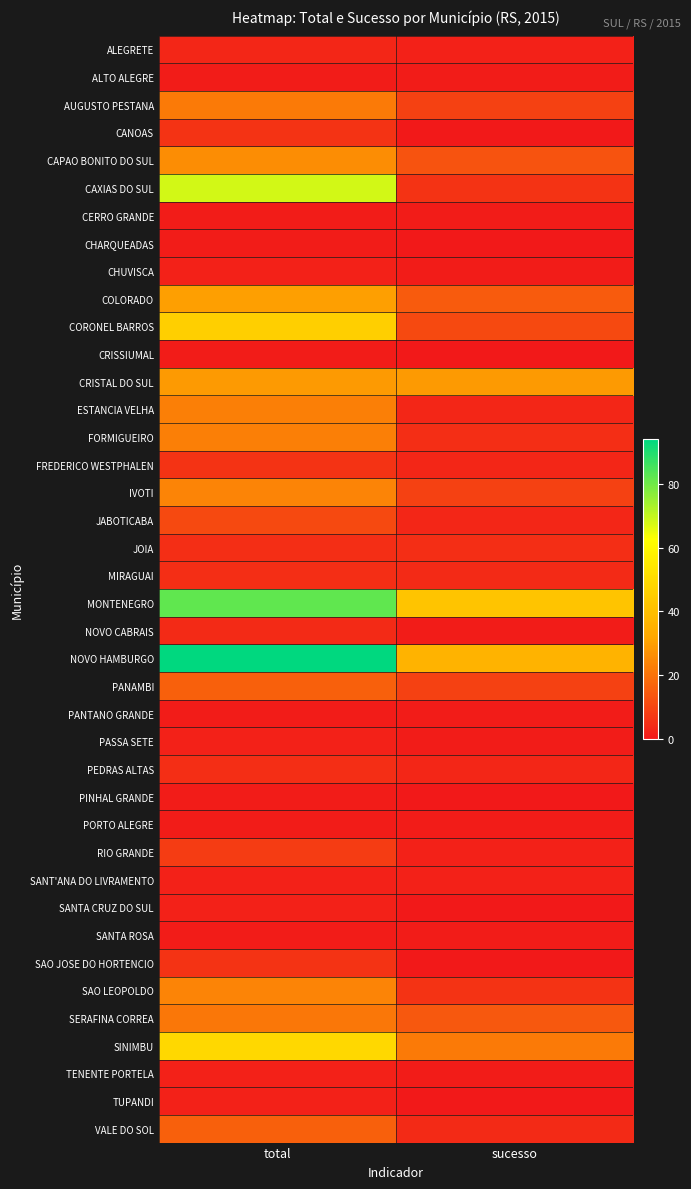

Reading left to right, extract all data points from this chart.

ALEGRETE: total=3	sucesso=2
ALTO ALEGRE: total=1	sucesso=1
AUGUSTO PESTANA: total=22	sucesso=9
CANOAS: total=6	sucesso=0
CAPAO BONITO DO SUL: total=26	sucesso=13
CAXIAS DO SUL: total=68	sucesso=6
CERRO GRANDE: total=1	sucesso=1
CHARQUEADAS: total=1	sucesso=0
CHUVISCA: total=2	sucesso=1
COLORADO: total=30	sucesso=15
CORONEL BARROS: total=46	sucesso=11
CRISSIUMAL: total=1	sucesso=0
CRISTAL DO SUL: total=29	sucesso=29
ESTANCIA VELHA: total=23	sucesso=3
FORMIGUEIRO: total=23	sucesso=5
FREDERICO WESTPHALEN: total=6	sucesso=3
IVOTI: total=24	sucesso=9
JABOTICABA: total=11	sucesso=3
JOIA: total=5	sucesso=5
MIRAGUAI: total=5	sucesso=4
MONTENEGRO: total=82	sucesso=42
NOVO CABRAIS: total=4	sucesso=1
NOVO HAMBURGO: total=94	sucesso=36
PANAMBI: total=16	sucesso=9
PANTANO GRANDE: total=1	sucesso=1
PASSA SETE: total=2	sucesso=1
PEDRAS ALTAS: total=5	sucesso=3
PINHAL GRANDE: total=1	sucesso=0
PORTO ALEGRE: total=1	sucesso=1
RIO GRANDE: total=8	sucesso=2
SANT'ANA DO LIVRAMENTO: total=2	sucesso=2
SANTA CRUZ DO SUL: total=2	sucesso=0
SANTA ROSA: total=1	sucesso=1
SAO JOSE DO HORTENCIO: total=6	sucesso=0
SAO LEOPOLDO: total=24	sucesso=6
SERAFINA CORREA: total=21	sucesso=14
SINIMBU: total=49	sucesso=22
TENENTE PORTELA: total=2	sucesso=1
TUPANDI: total=2	sucesso=0
VALE DO SOL: total=16	sucesso=4